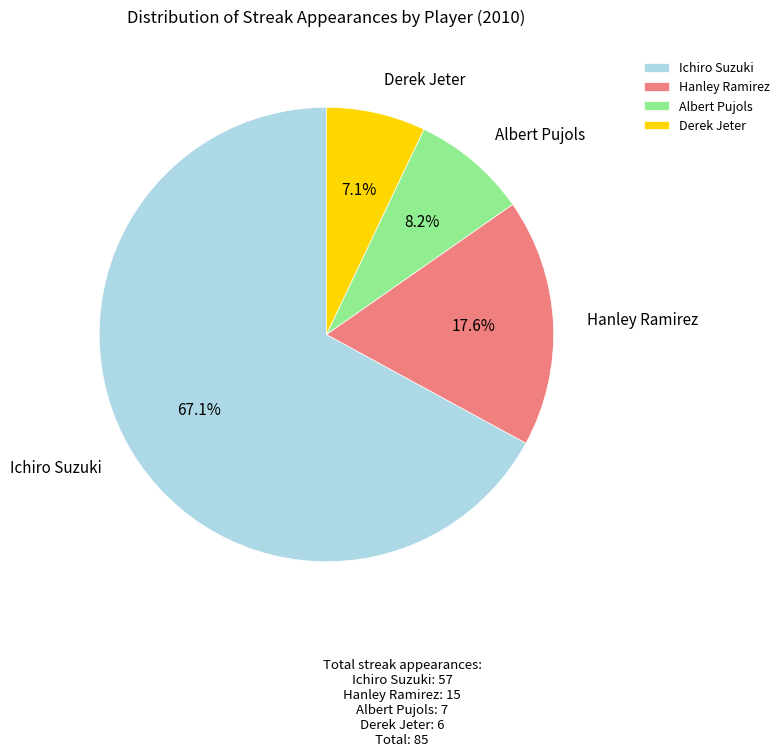

Does Ichiro Suzuki represent more than half of the total?

Yes